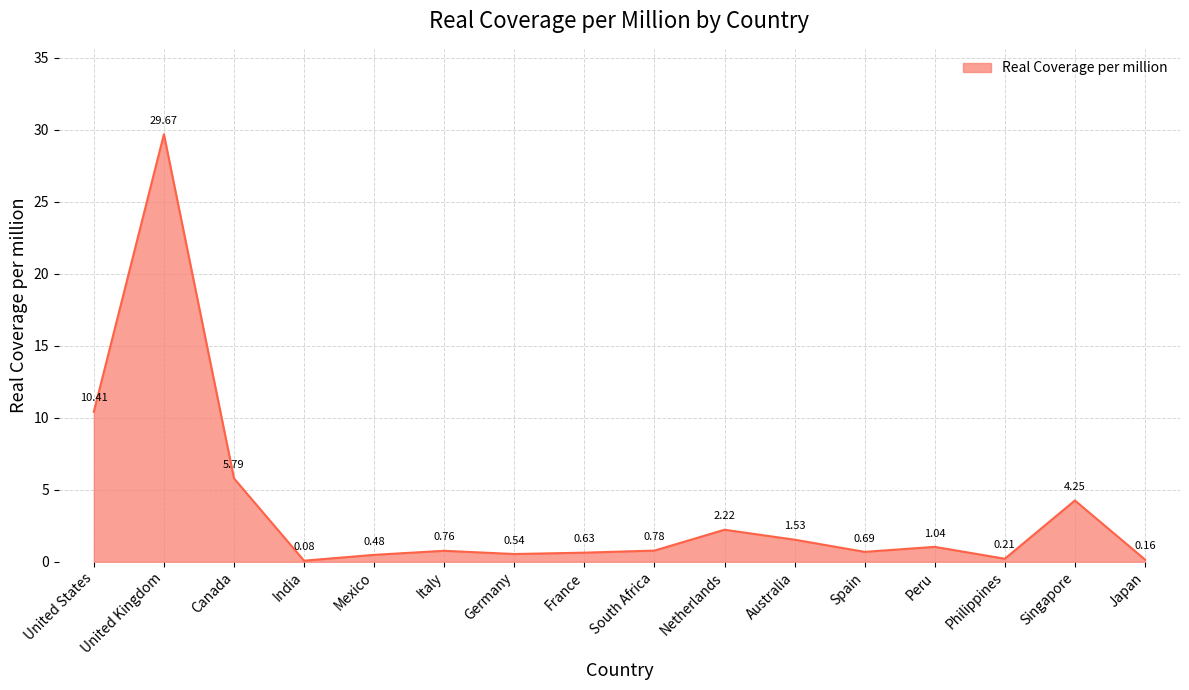

What is the change in value from Canada to Netherlands?

-3.6